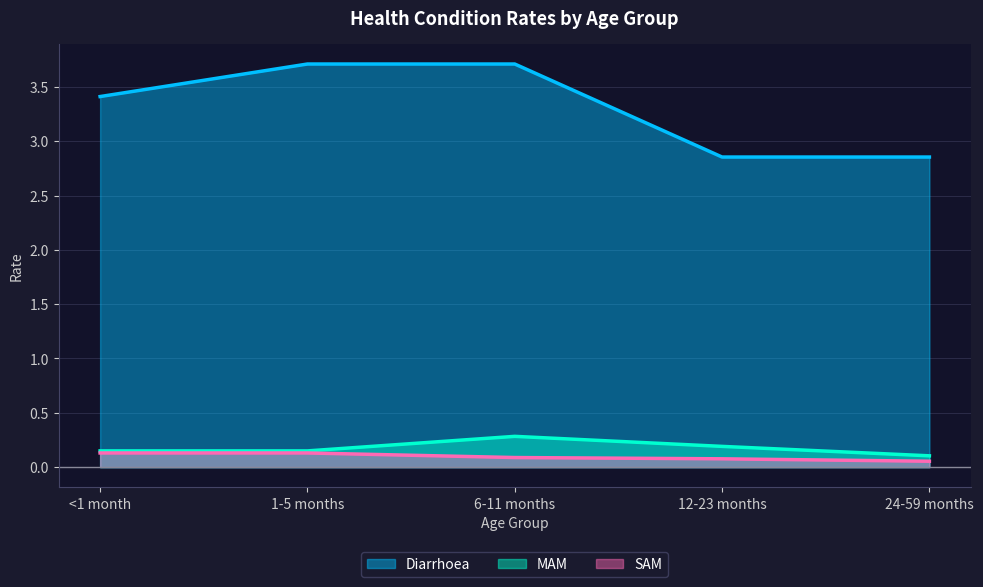

How many distinct data groups are displayed?

3